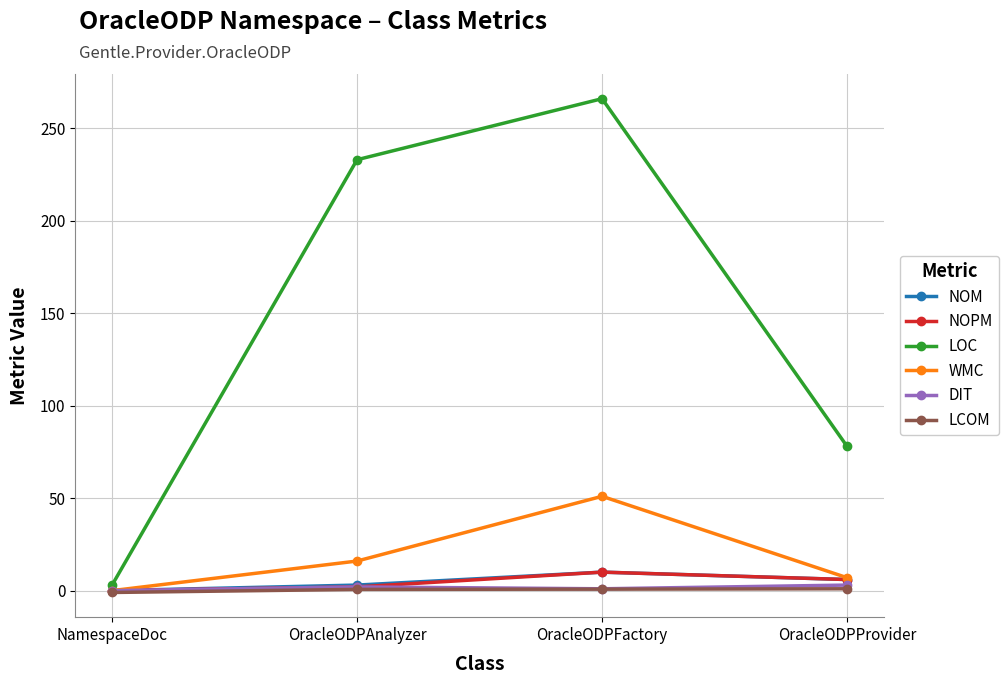

In WMC, how many points are higher than both neighbors (excluding endpoints)?

1